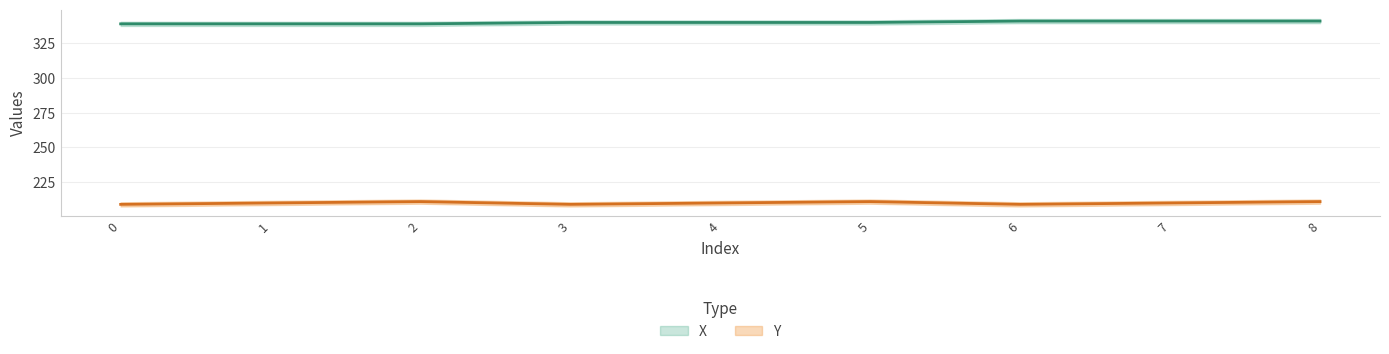

Reading right to left, what are all the values shown in this chart?

X: 8=341	7=341	6=341	5=340	4=340	3=340	2=339	1=339	0=339
Y: 8=211	7=210	6=209	5=211	4=210	3=209	2=211	1=210	0=209